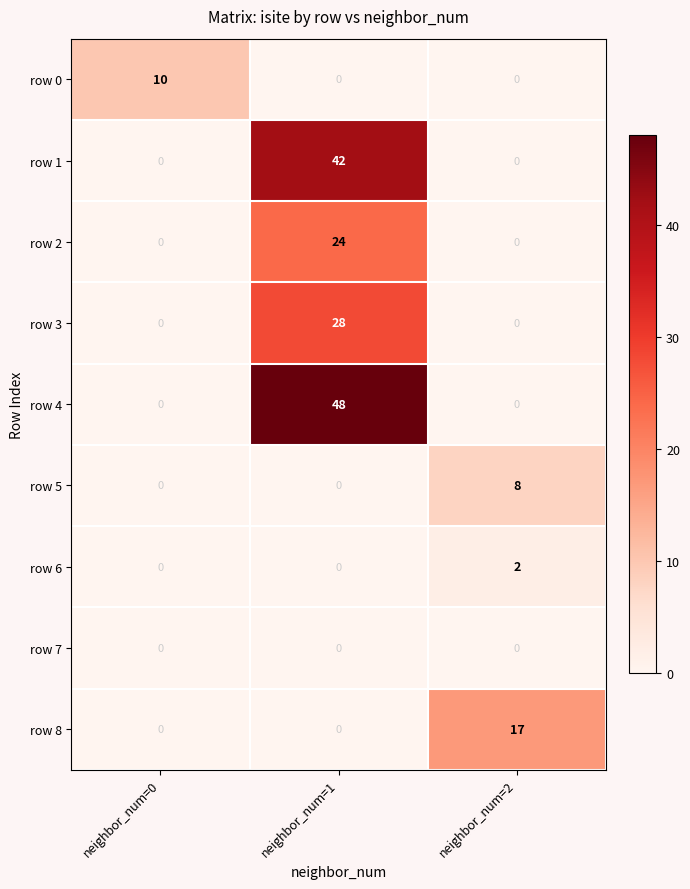

Reading left to right, list all the values displayed in this chart.

row 0: neighbor_num=0=10	neighbor_num=1=0	neighbor_num=2=0
row 1: neighbor_num=0=0	neighbor_num=1=42	neighbor_num=2=0
row 2: neighbor_num=0=0	neighbor_num=1=24	neighbor_num=2=0
row 3: neighbor_num=0=0	neighbor_num=1=28	neighbor_num=2=0
row 4: neighbor_num=0=0	neighbor_num=1=48	neighbor_num=2=0
row 5: neighbor_num=0=0	neighbor_num=1=0	neighbor_num=2=8
row 6: neighbor_num=0=0	neighbor_num=1=0	neighbor_num=2=2
row 7: neighbor_num=0=0	neighbor_num=1=0	neighbor_num=2=0
row 8: neighbor_num=0=0	neighbor_num=1=0	neighbor_num=2=17